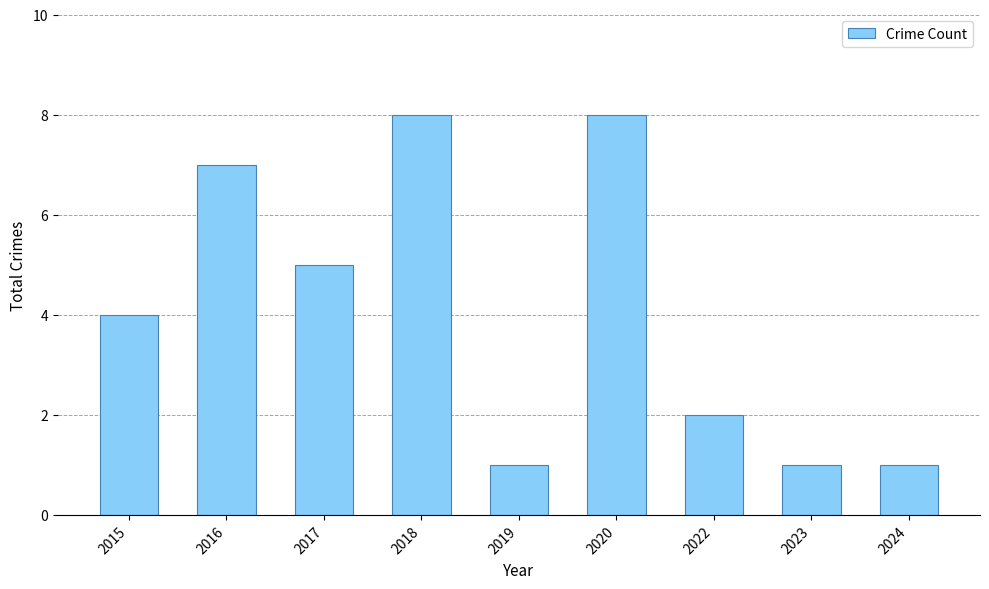

How many values are between 1 and 7?

7